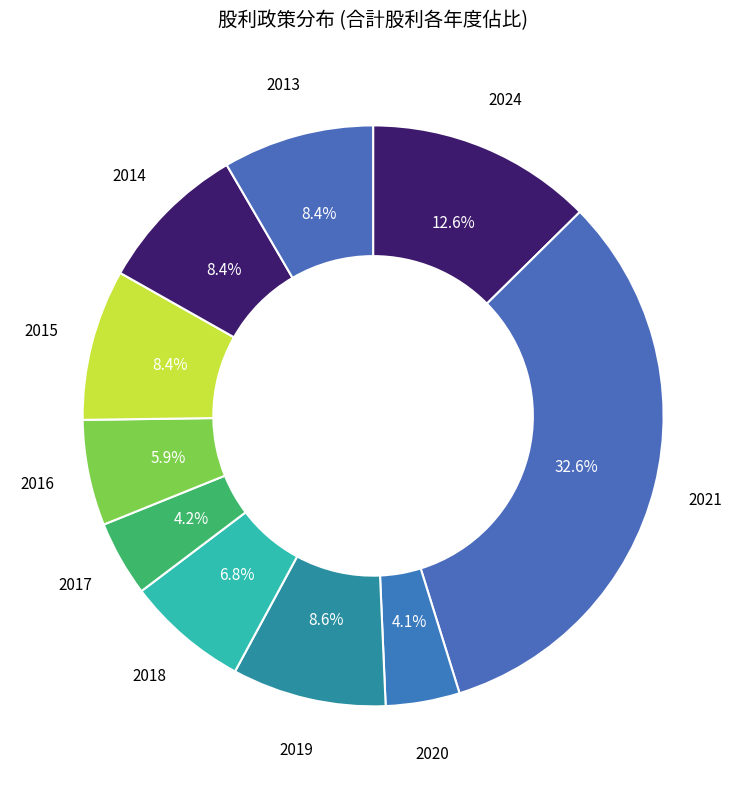

What is the total percentage of 2021 and 2018?

39.4%